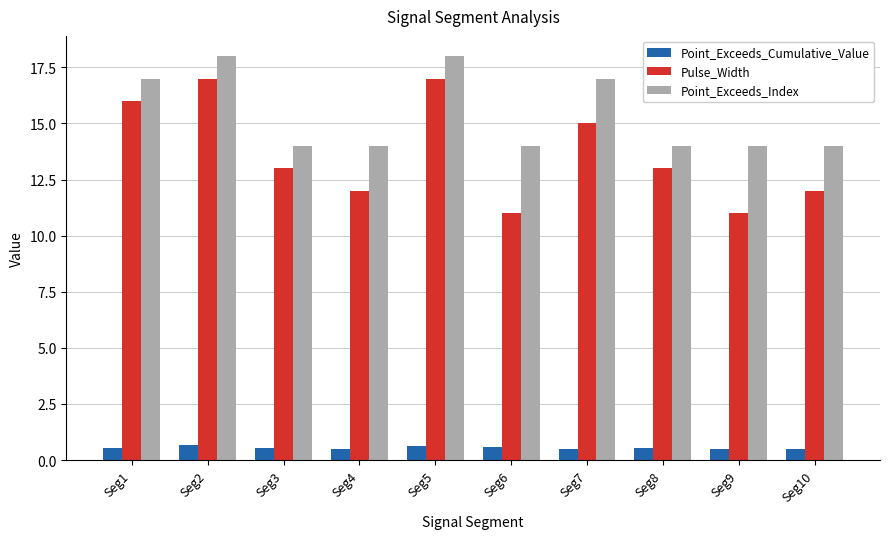

At how many categories does at least one series exceed 8?

10